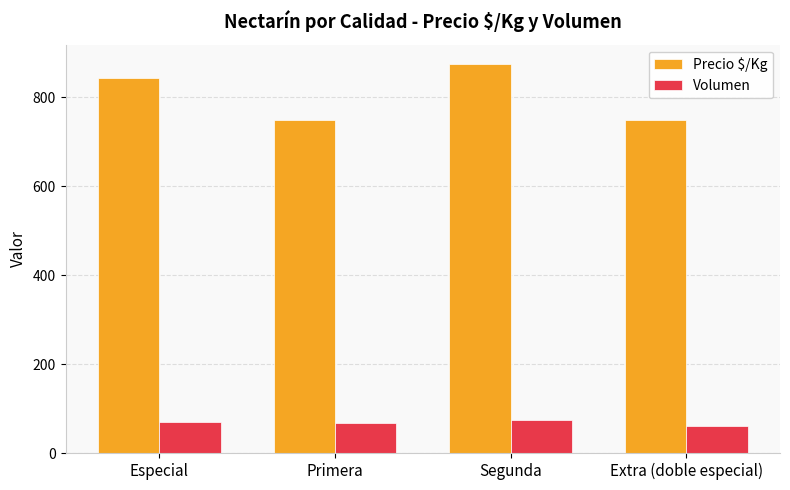

How many data points does each series have?

4